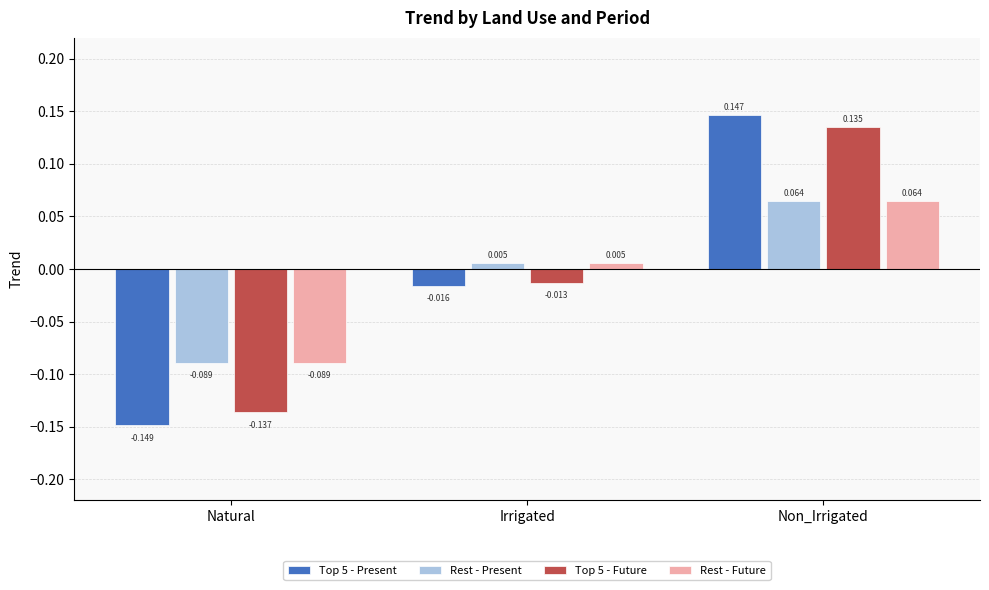

What are all the series names shown in the legend?

Top 5 - Present, Rest - Present, Top 5 - Future, Rest - Future